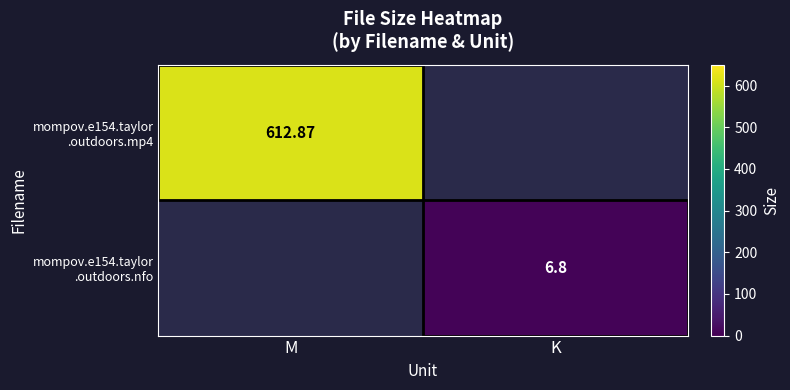

Is it true that mompov.e154.taylor .outdoors.nfo equals -2.4 at M?

False